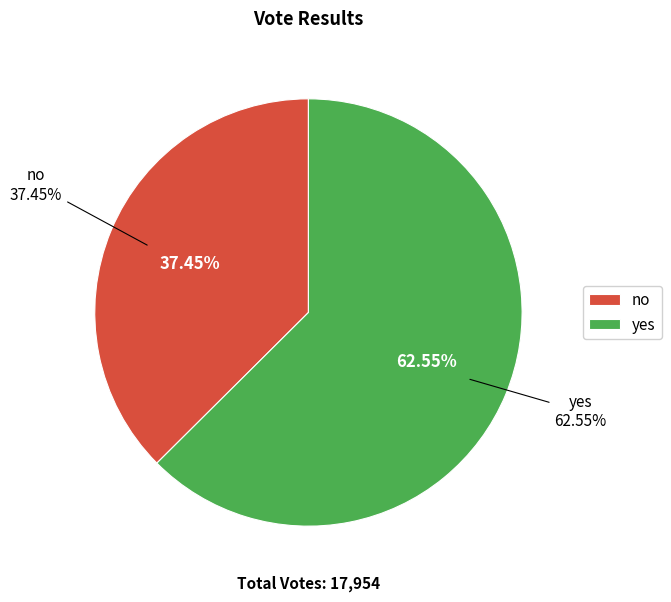

The yes slice represents 63% of the pie. True or false?

True